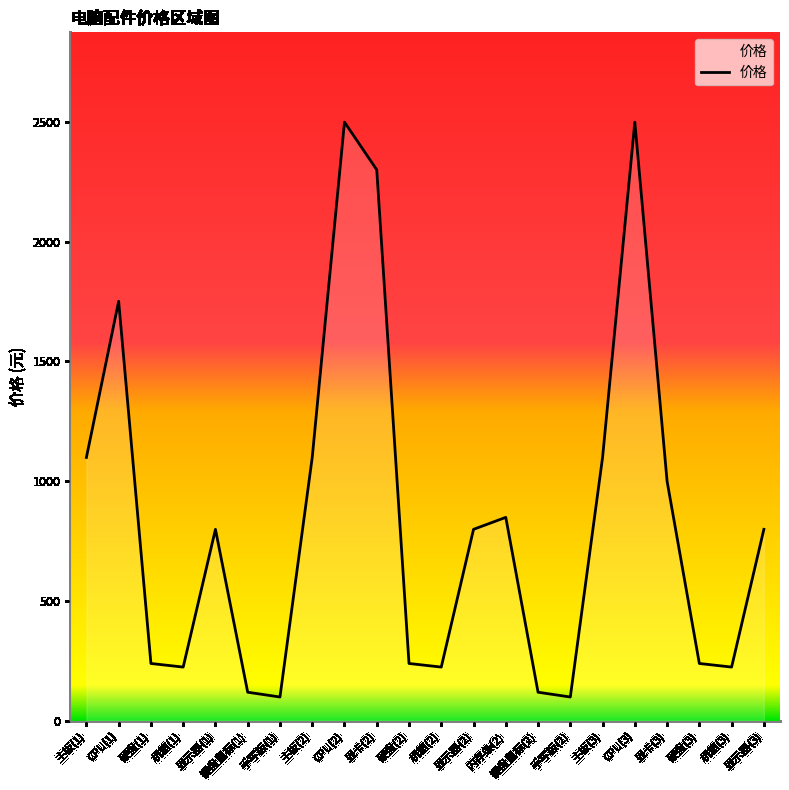

The chart shows a value of 239 at 硬盘(3). True or false?

True